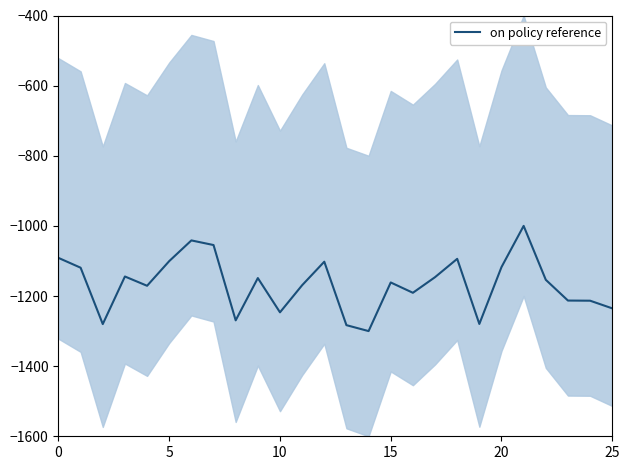

What is the minimum value for on policy reference?

-1300.0